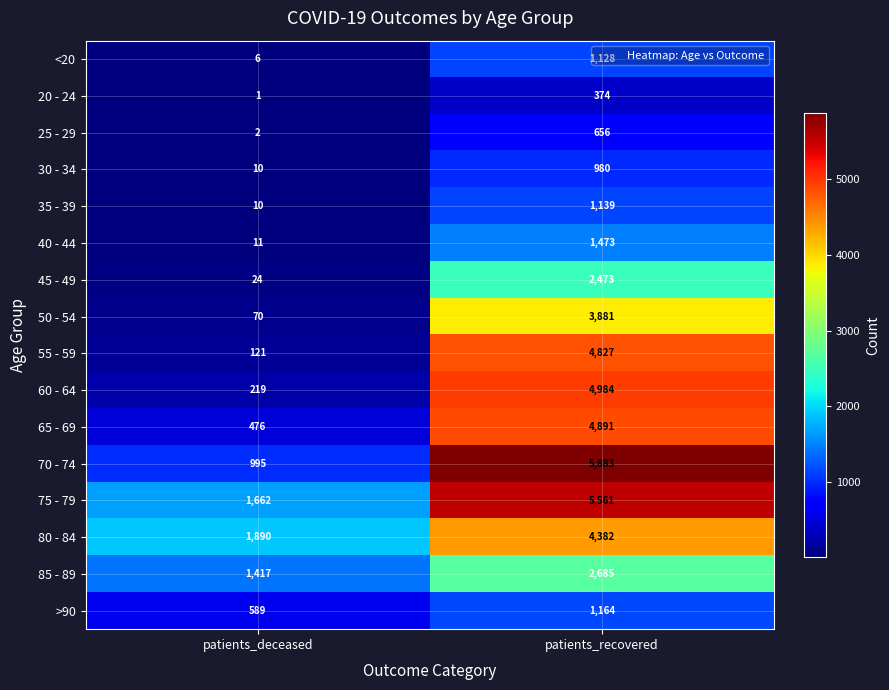

Between patients_deceased and patients_recovered, which series saw the biggest shift?

70 - 74